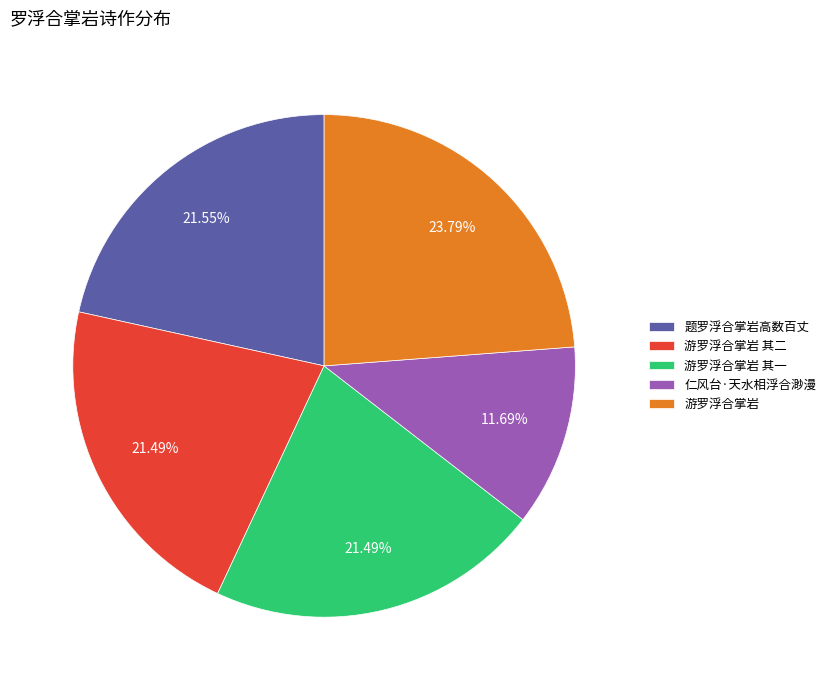

Is 游罗浮合掌岩 其一 the majority of the pie?

No